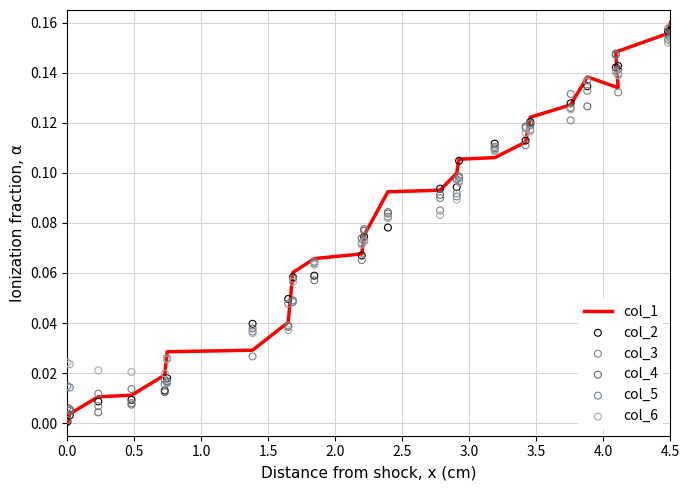

Is the value of col_3 at 22 greater than the value of col_5 at 14?

Yes